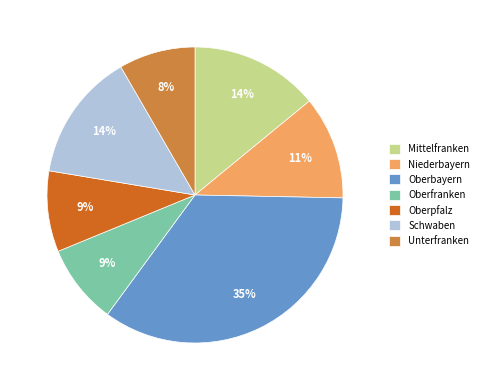

Which has a higher value, Oberfranken or Mittelfranken?

Mittelfranken